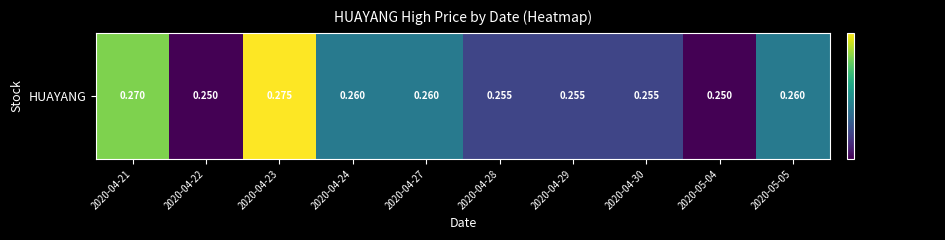

List the labels in order of value, smallest first.

2020-04-22, 2020-05-04, 2020-04-28, 2020-04-29, 2020-04-30, 2020-04-24, 2020-04-27, 2020-05-05, 2020-04-21, 2020-04-23